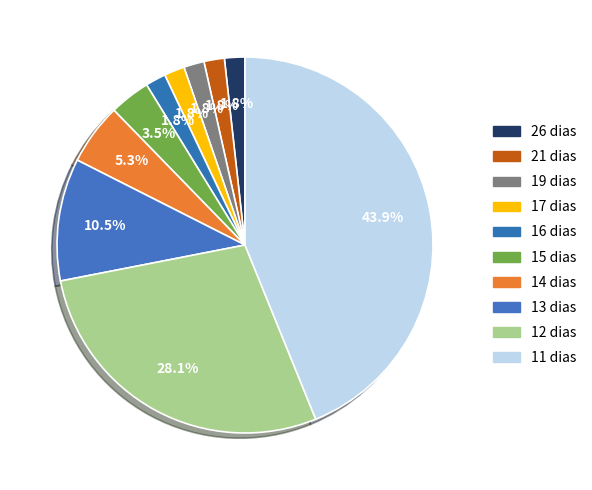

How many slices are in this pie chart?

10